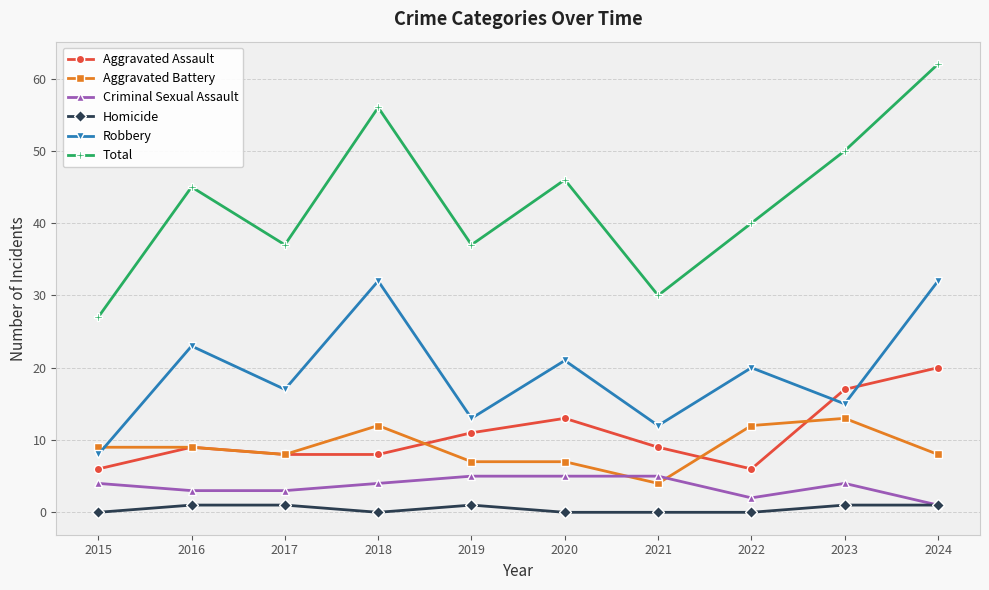

What is the maximum value for Aggravated Assault?

20